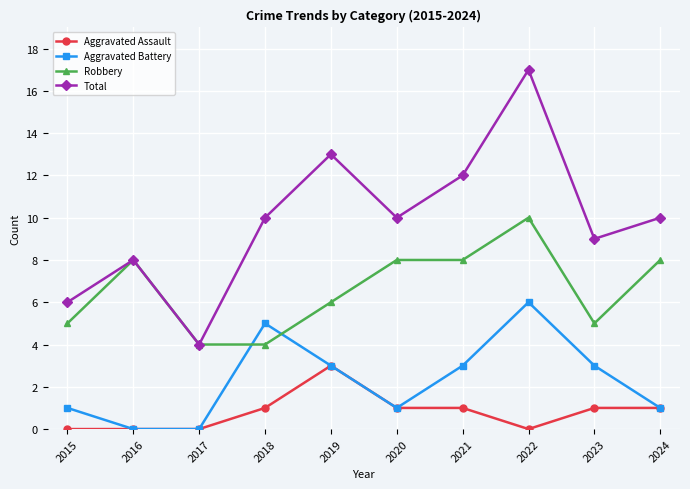

True or false: Total and Aggravated Battery cross at least once.

False